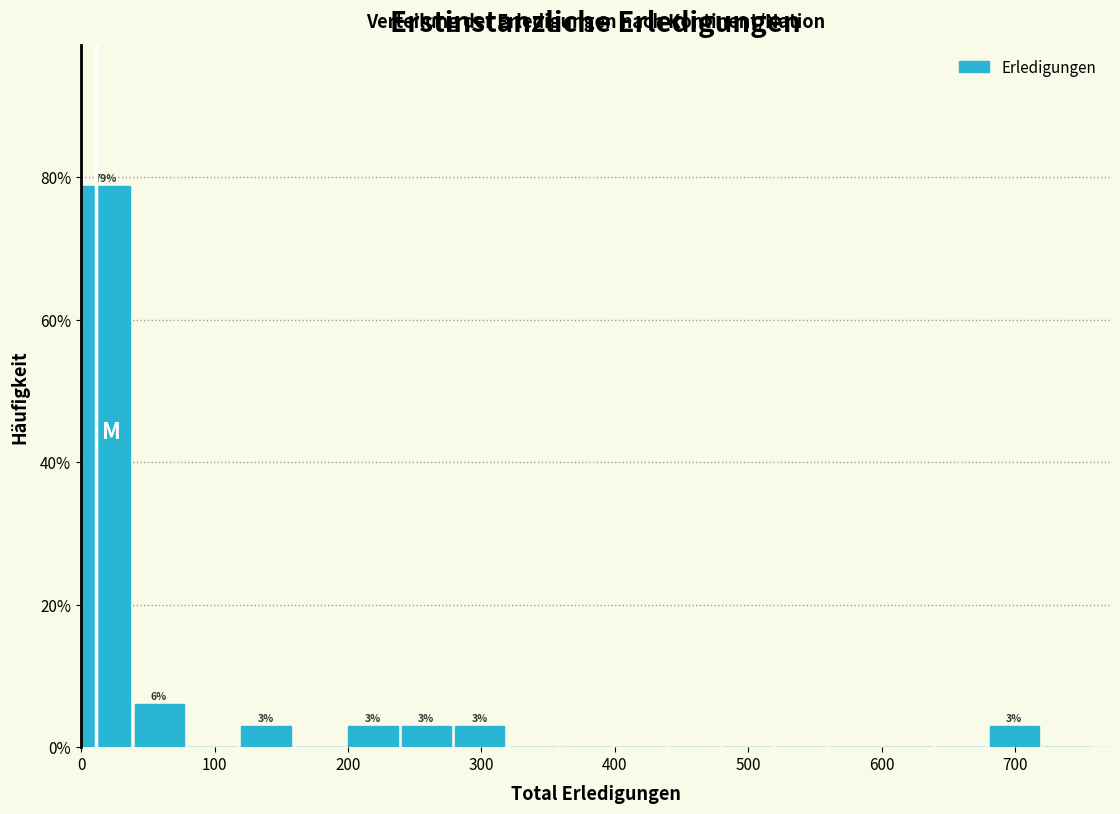

Over which range of the x-axis is the bar tallest?

0 to 40